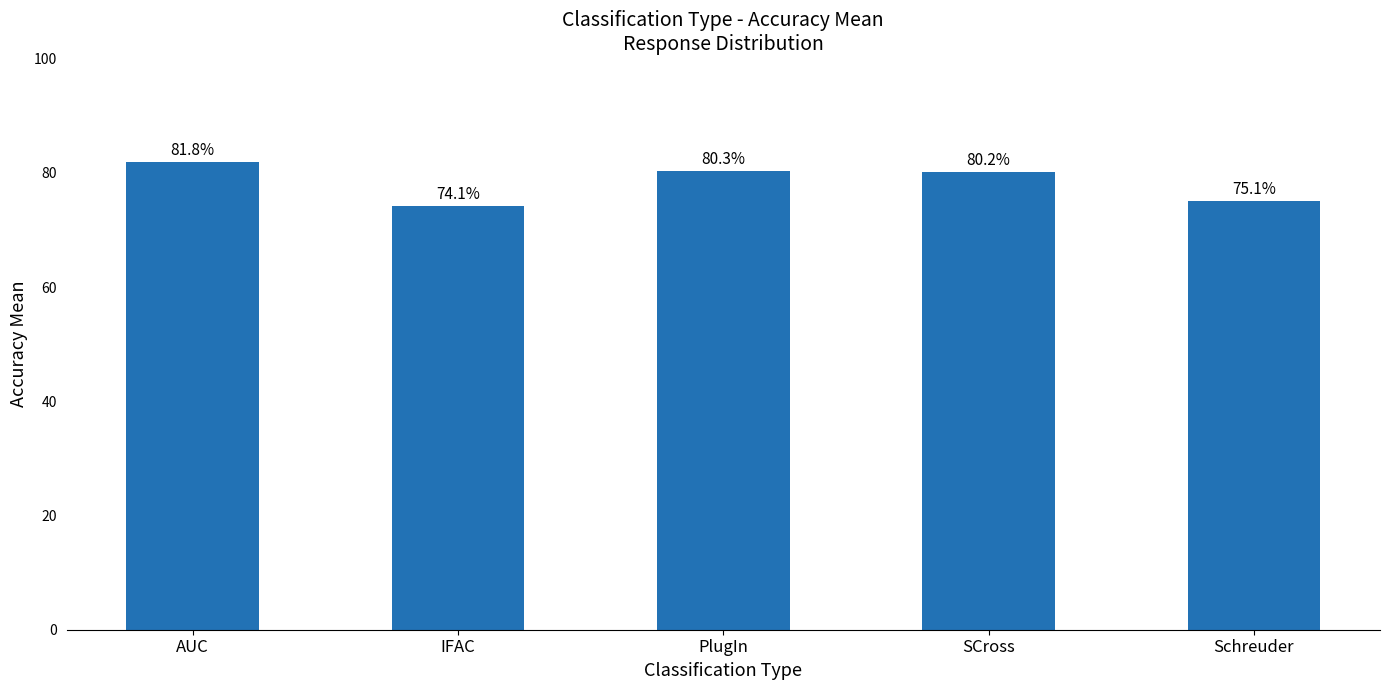

Does the chart contain any negative values?

No